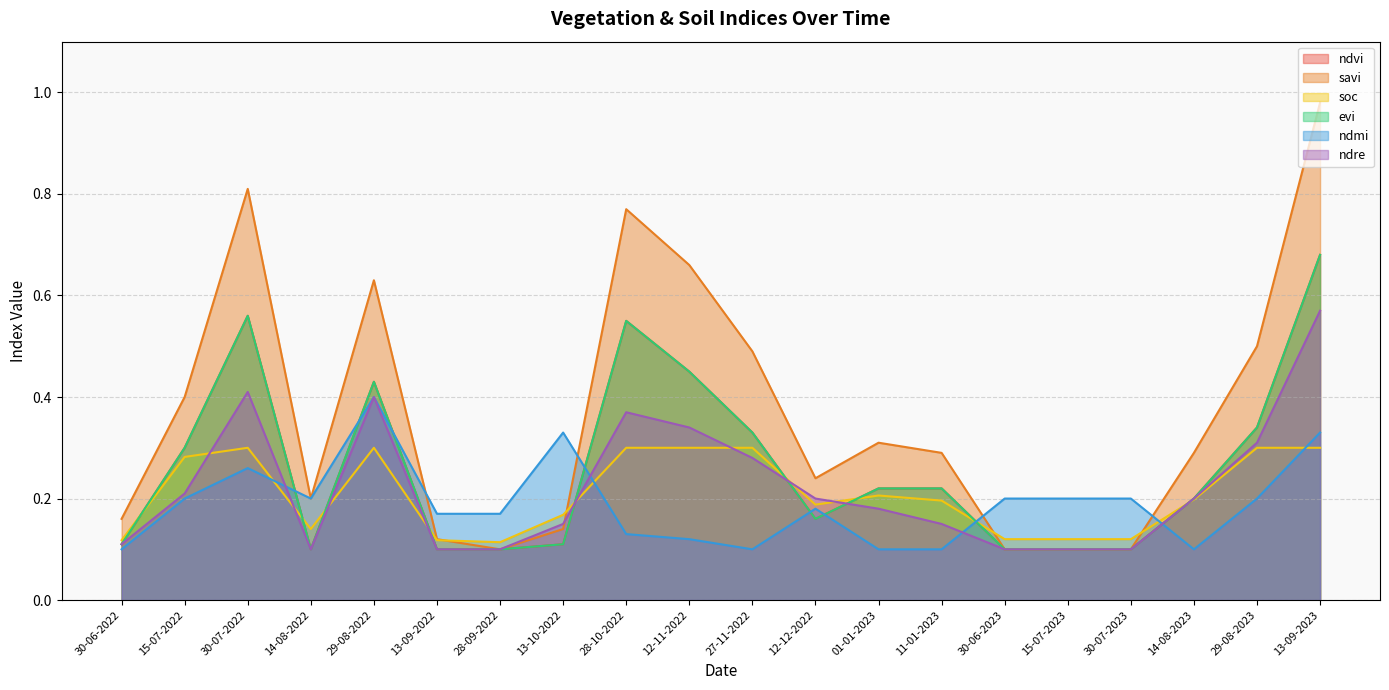

What is the spread (max minus min) of values at 30-06-2022?

0.1